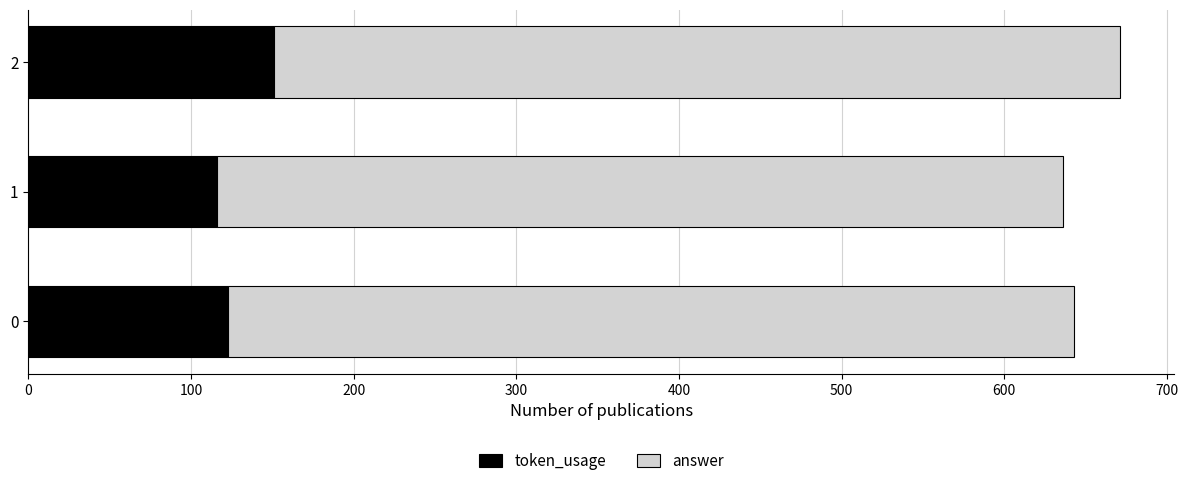

What is the total value across all series at 2?

671